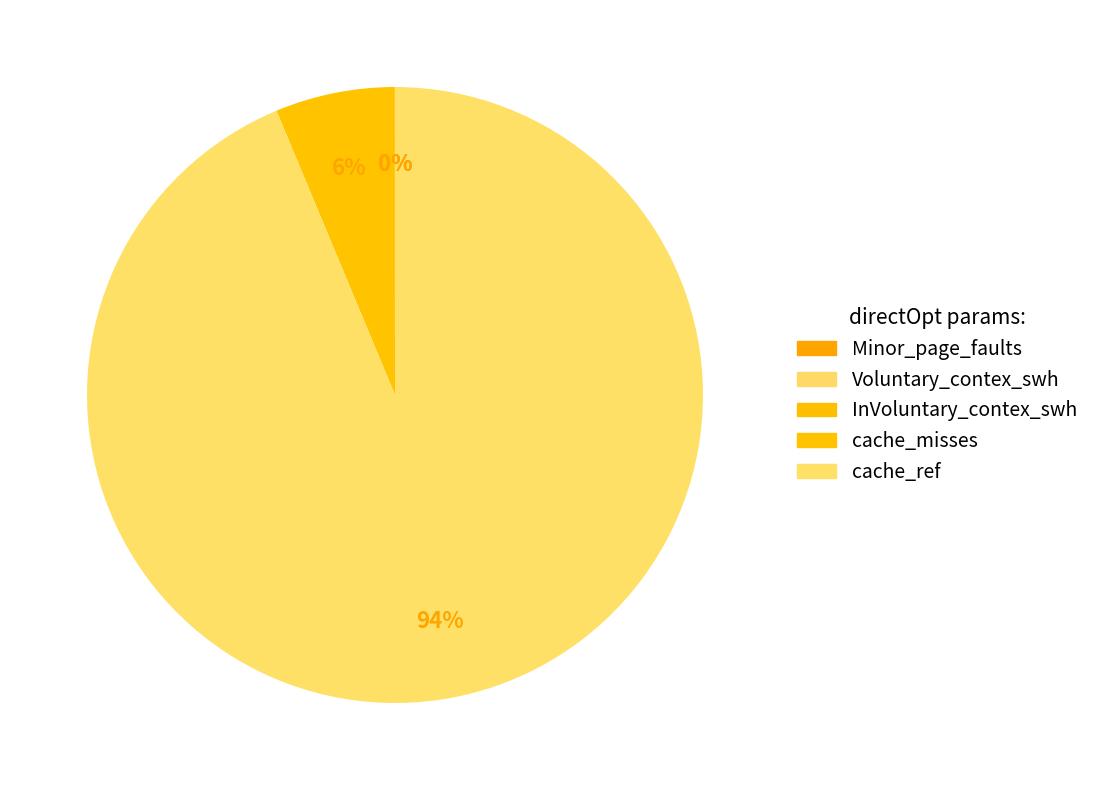

Approximately how many times larger is the value at Voluntary_contex_swh compared to InVoluntary_contex_swh?

0.2